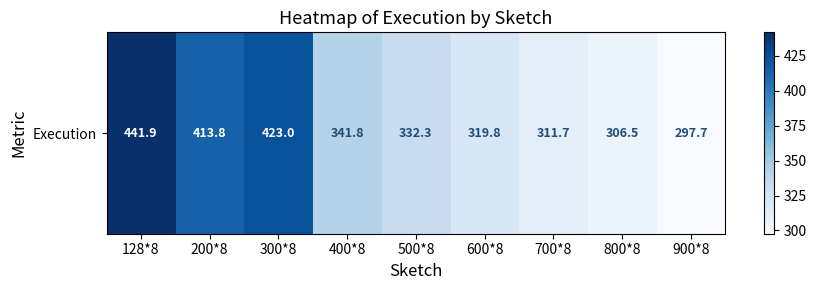

Reading left to right, transcribe all the data shown in this chart.

441.9	413.8	423.0	341.8	332.3	319.8	311.7	306.5	297.7